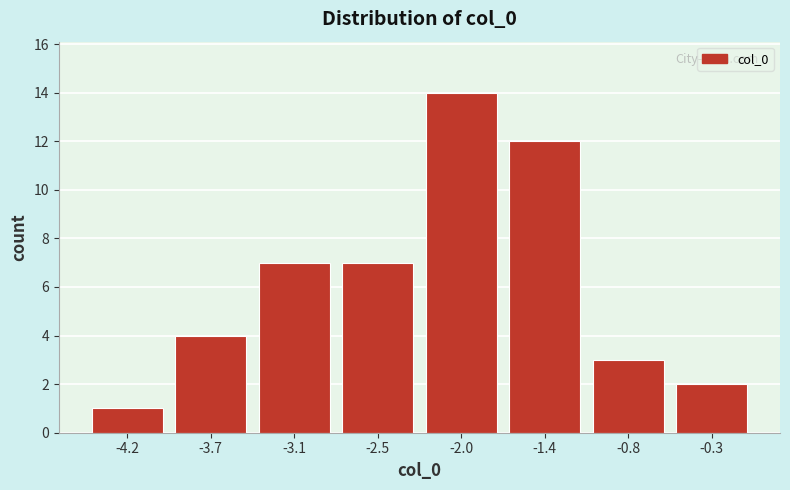

Reading left to right, transcribe this chart: for each bar, give the range it covers on the x-axis and its height. Neither the bar edges nor the heights are printed on the chart, so give them approximately, as read against the axes.

-4.5 to -3.9: 1
-3.9 to -3.4: 4
-3.4 to -2.8: 7
-2.8 to -2.2: 7
-2.2 to -1.7: 14
-1.7 to -1.1: 12
-1.1 to -0.6: 3
-0.6 to 0.0: 2